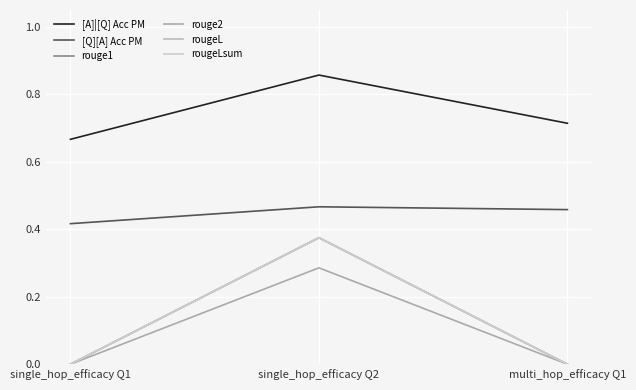

What is the difference between the maximum and second lowest values in the rougeLsum series?

0.4